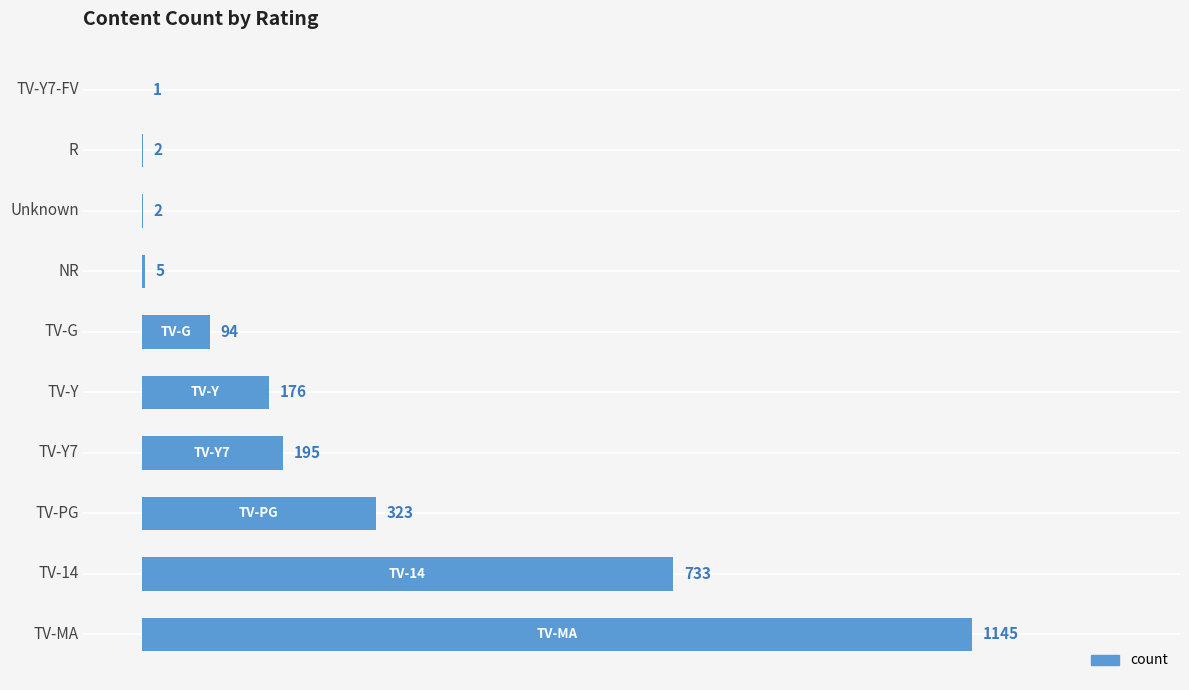

Which has a higher value, TV-Y7 or TV-MA?

TV-MA